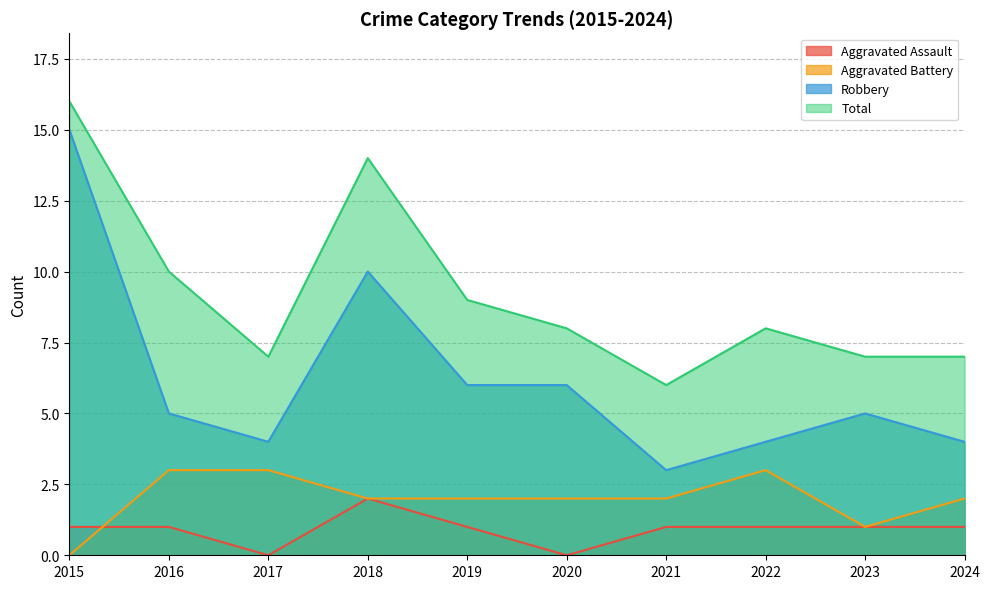

At which label does Aggravated Battery reach its minimum?

2015